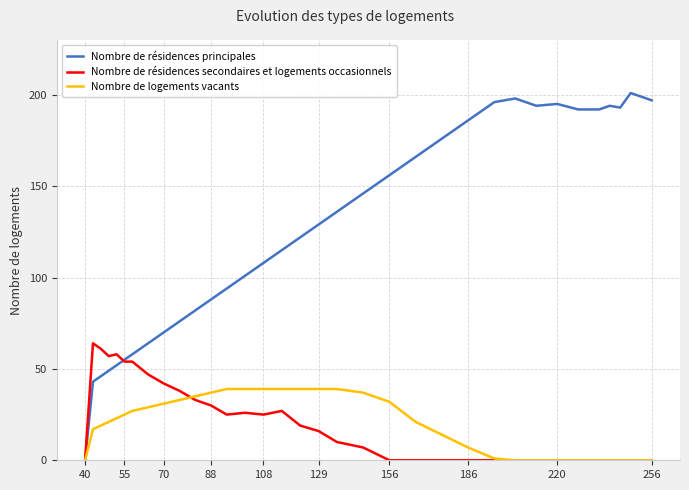

Which series has the largest total across all categories?

Nombre de résidences principales